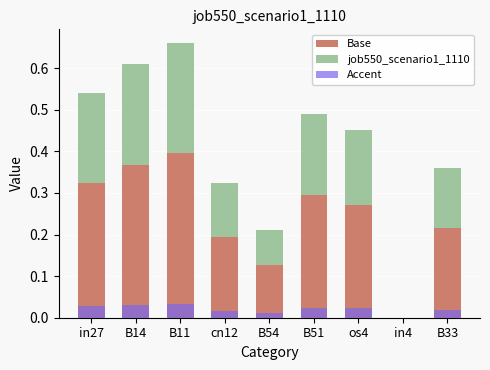

How many groups of bars are there?

9